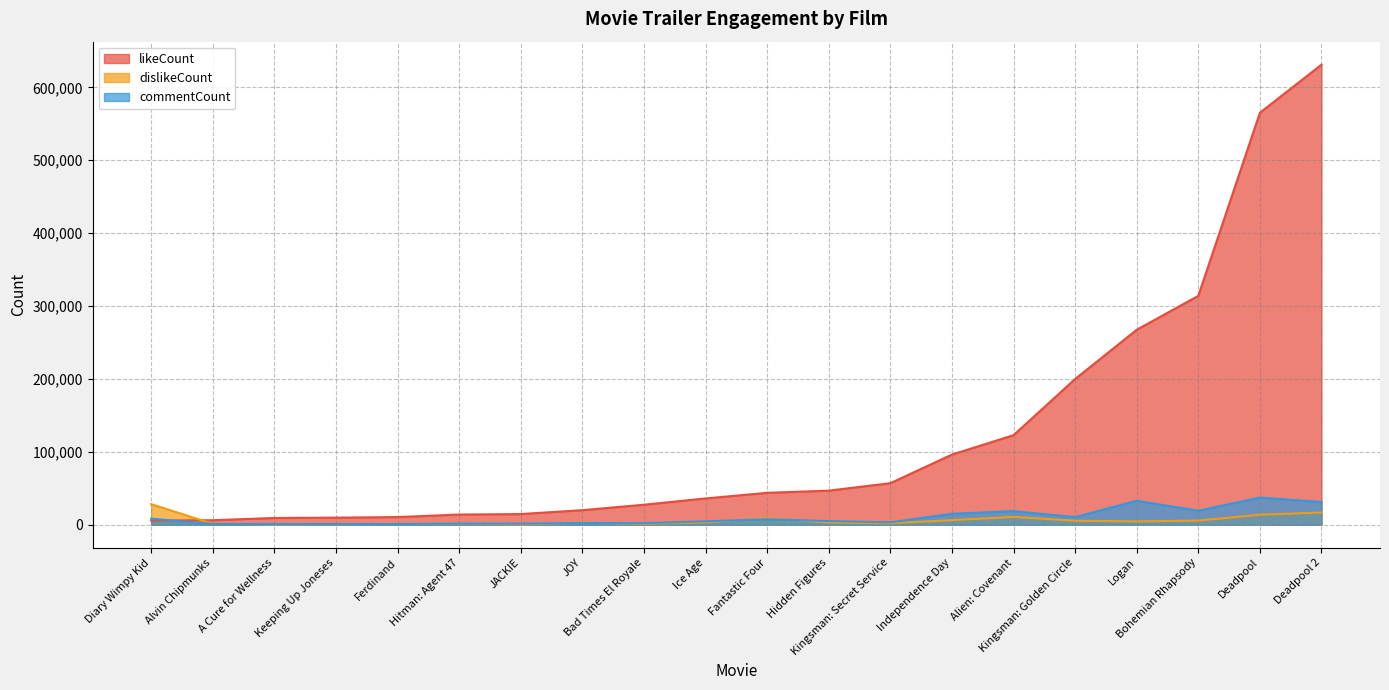

What is the average value of the dislikeCount series?

5863